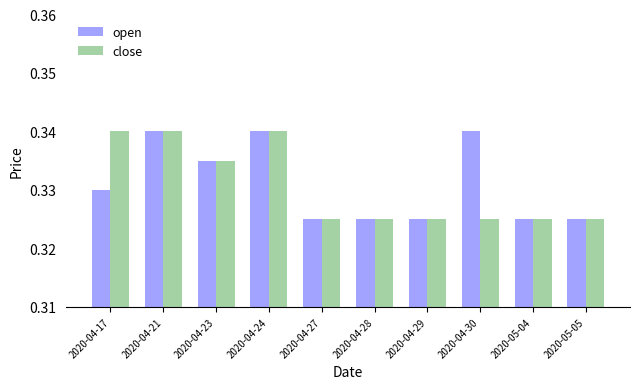

What is the total value across all series at 2020-04-17?

0.7